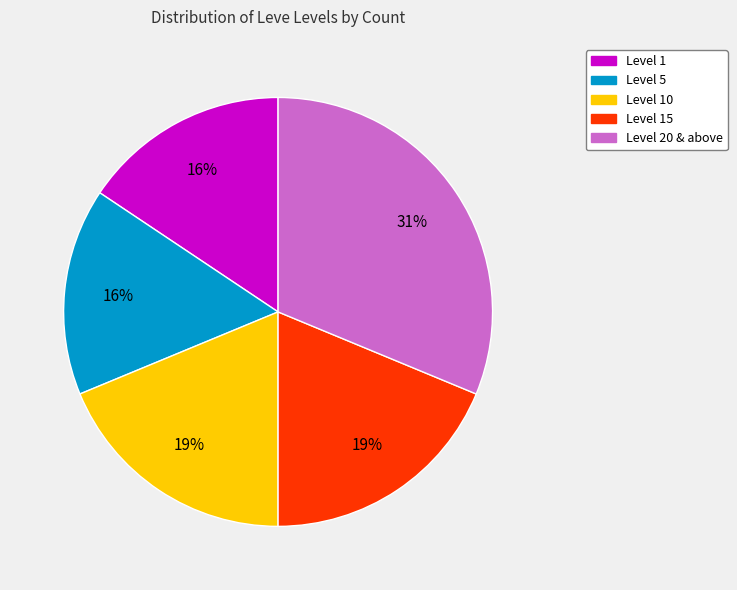

How many segments does this pie chart have?

5